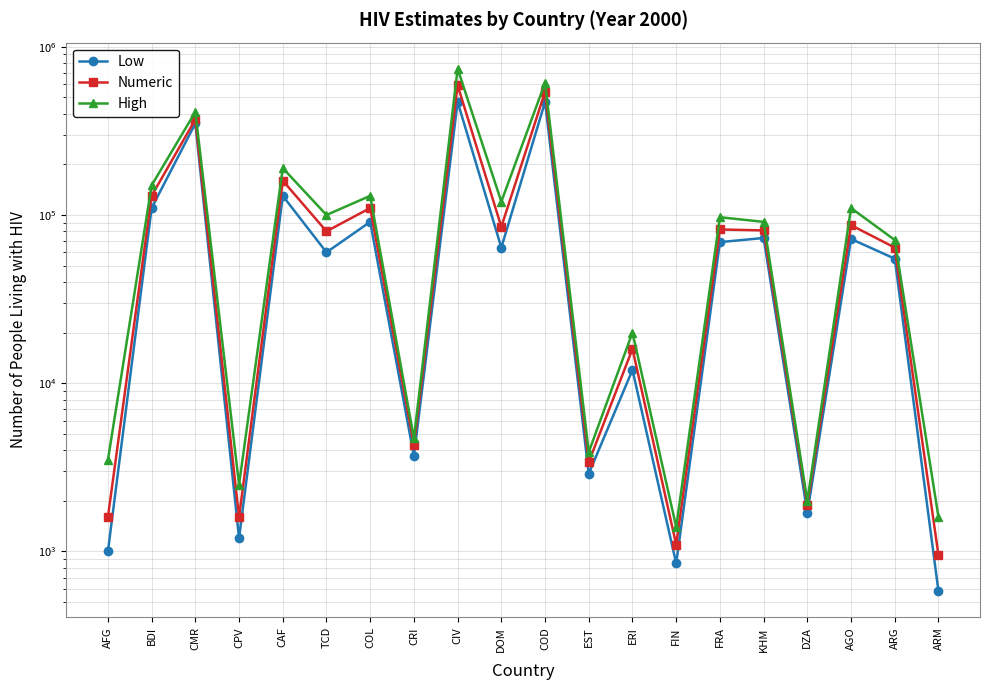

What value does the High series have at EST?

3900